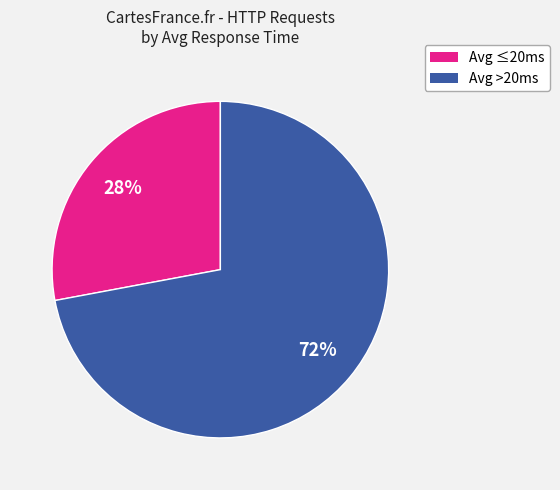

Which category has the smallest portion of the pie?

Avg ≤20ms